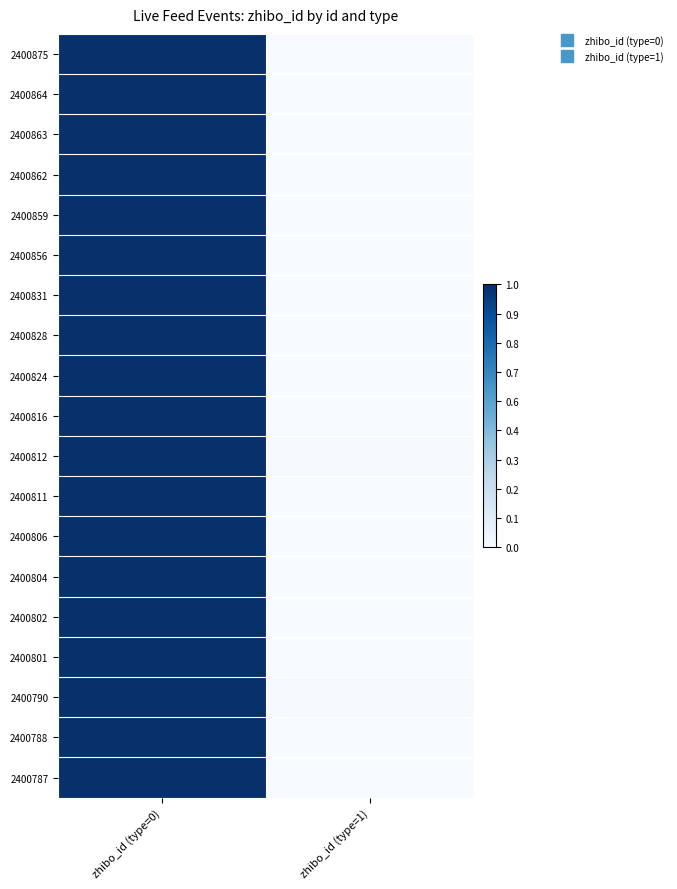

At how many categories does at least one series exceed 0?

2